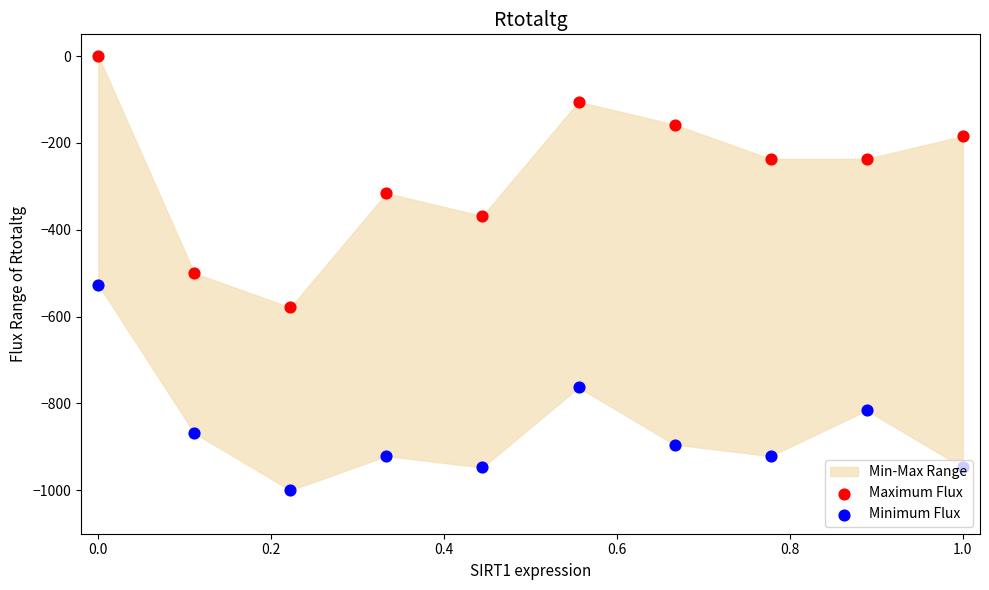

Which series reaches the minimum Y coordinate?

Minimum Flux